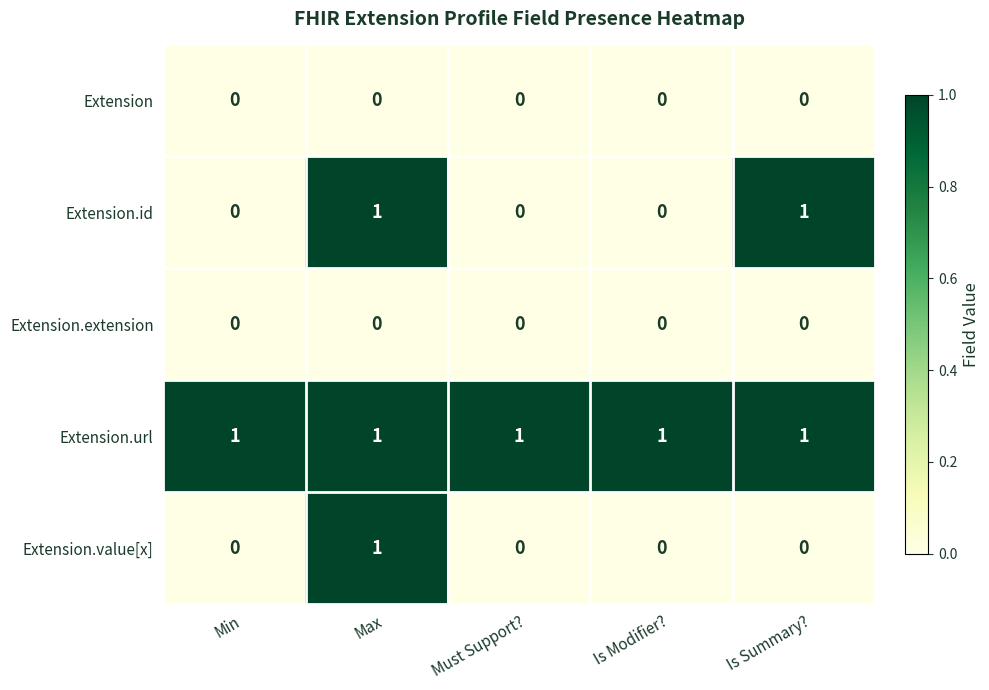

Reading left to right, what are all the values shown in this chart?

Extension: 0	0	0	0	0
Extension.id: 0	1	0	0	1
Extension.extension: 0	0	0	0	0
Extension.url: 1	1	1	1	1
Extension.value[x]: 0	1	0	0	0